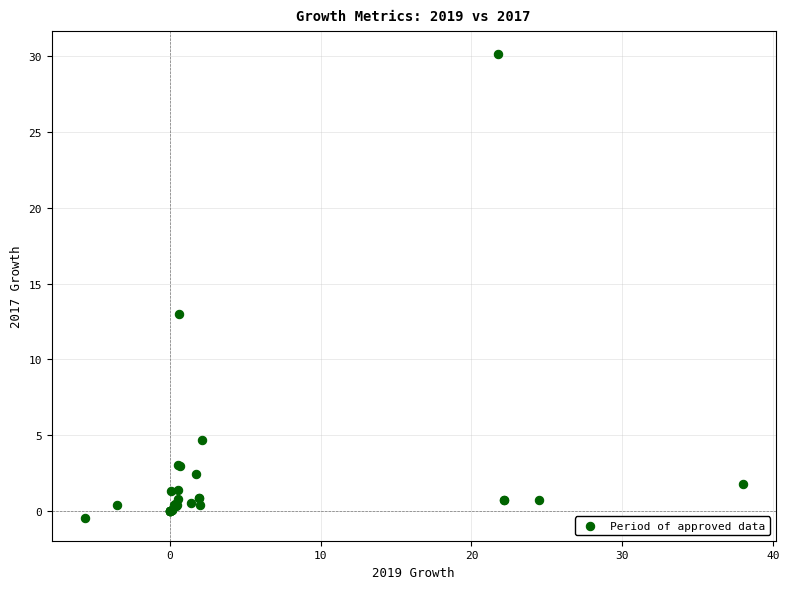

What Y value in the scatter plot is closest to 14?

13.0